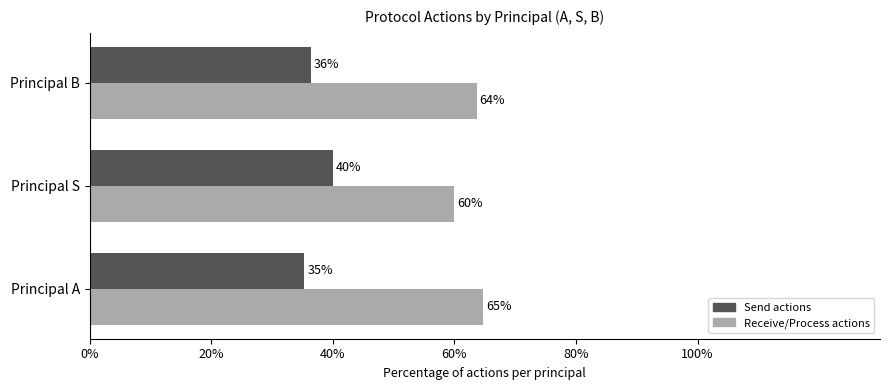

What is the smallest value displayed?

35.3